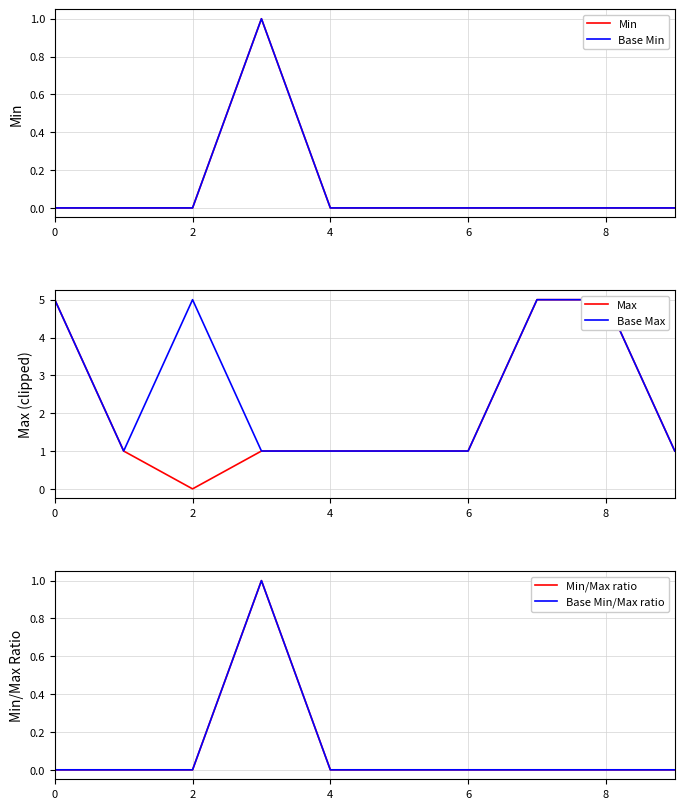

The value of Base Min at 8 is 0. True or false?

True